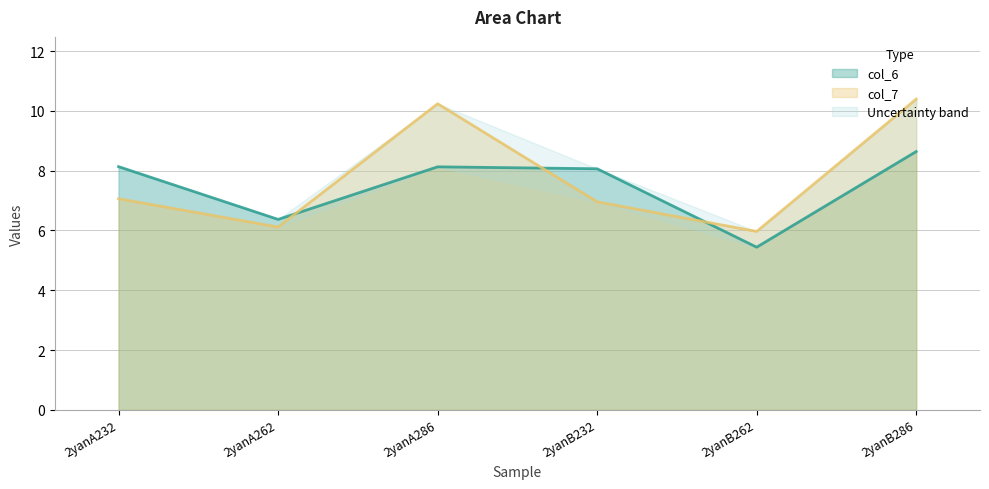

What position from the left is 2yanA286?

3